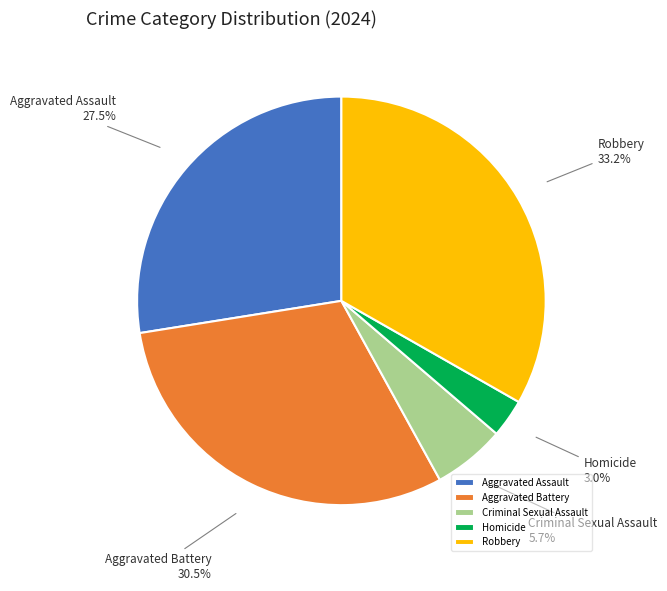

Approximately how many times larger is the value at Robbery compared to Criminal Sexual Assault?

5.8